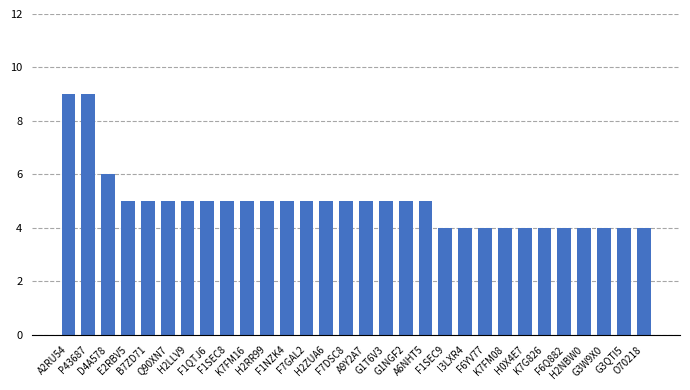

What is the value of the 23rd bar from the left?

4